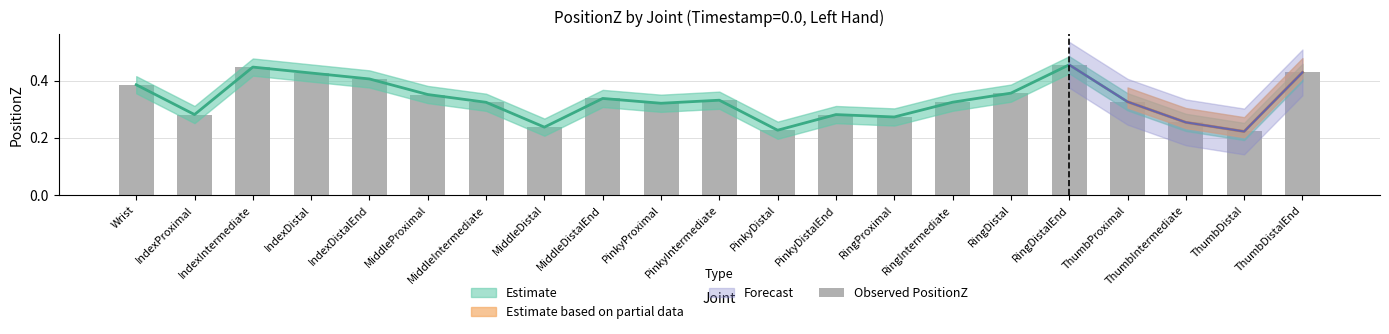

Which label corresponds to the largest value in the chart?

RingDistalEnd